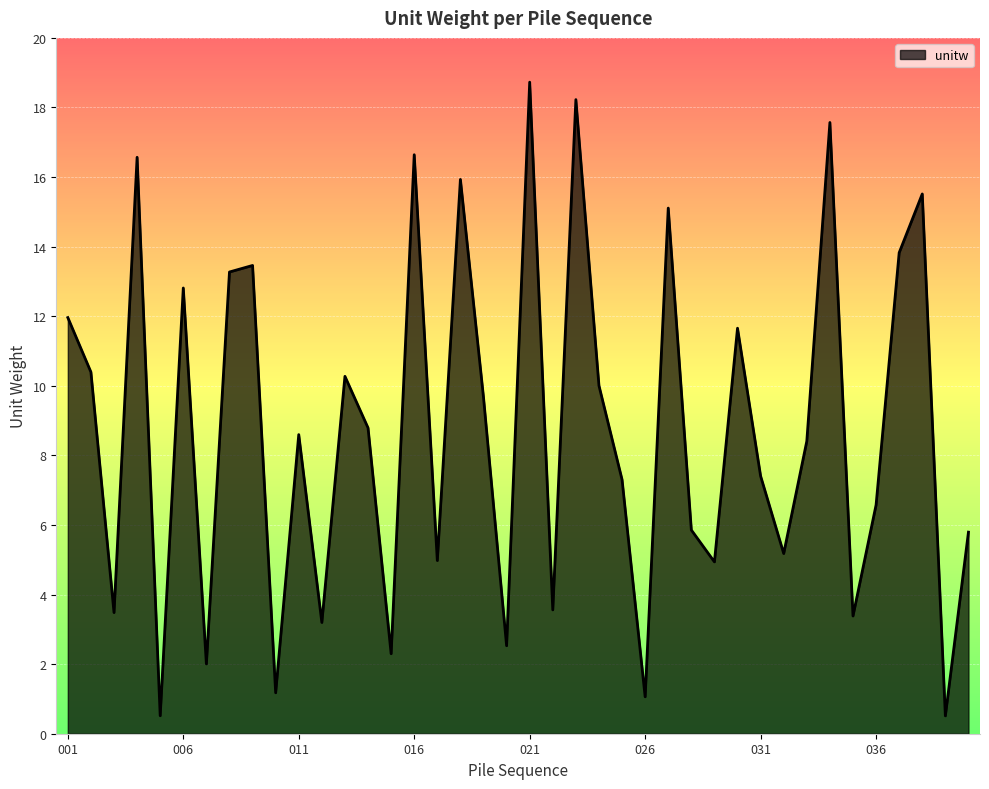

Count the number of categories in the chart.

40